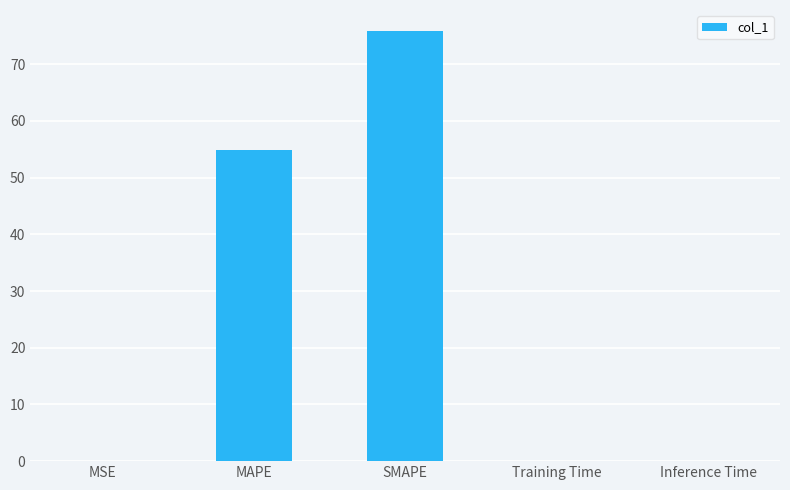

The value at MAPE is 54.9. True or false?

True